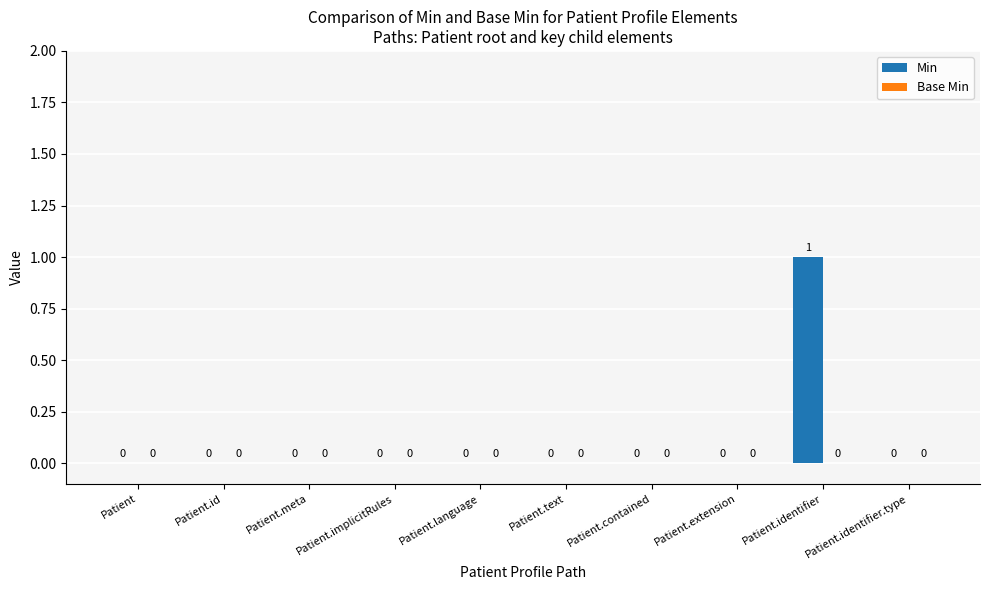

Which has a higher value, Patient.identifier or Patient.extension?

Patient.identifier